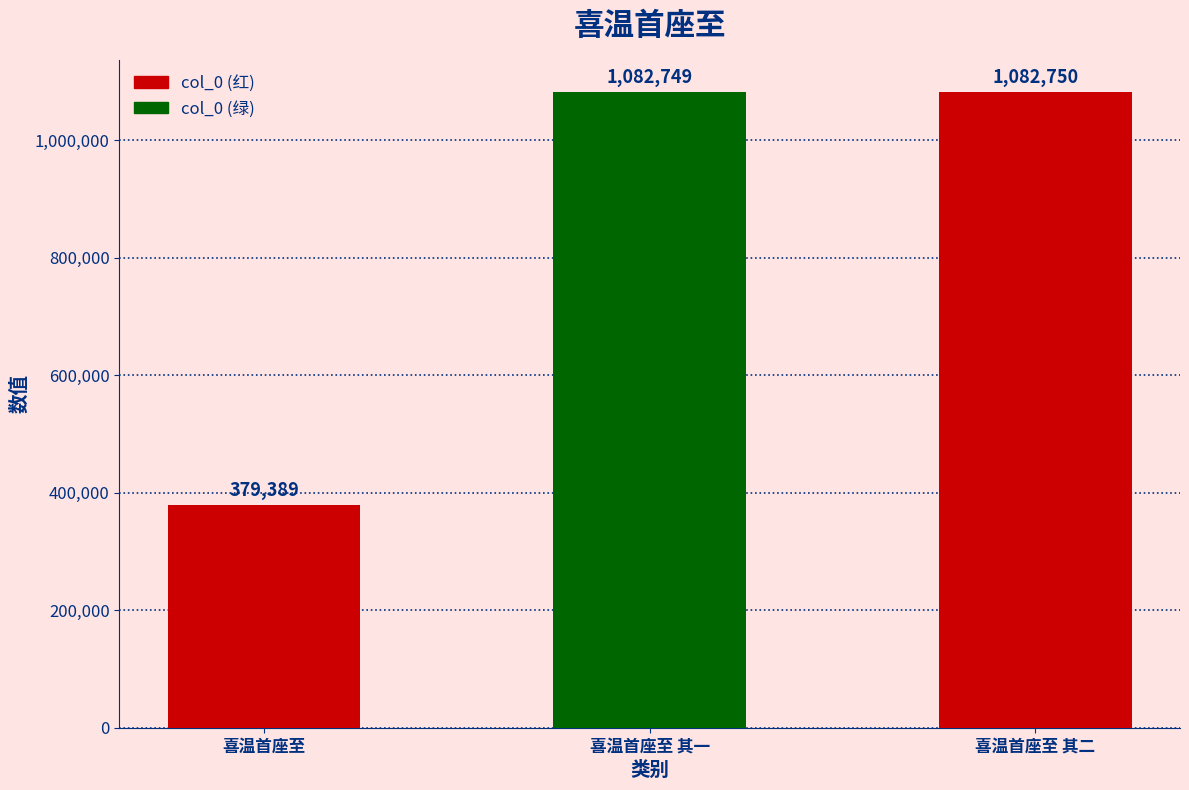

List the labels in order of value, smallest first.

喜温首座至, 喜温首座至 其一, 喜温首座至 其二